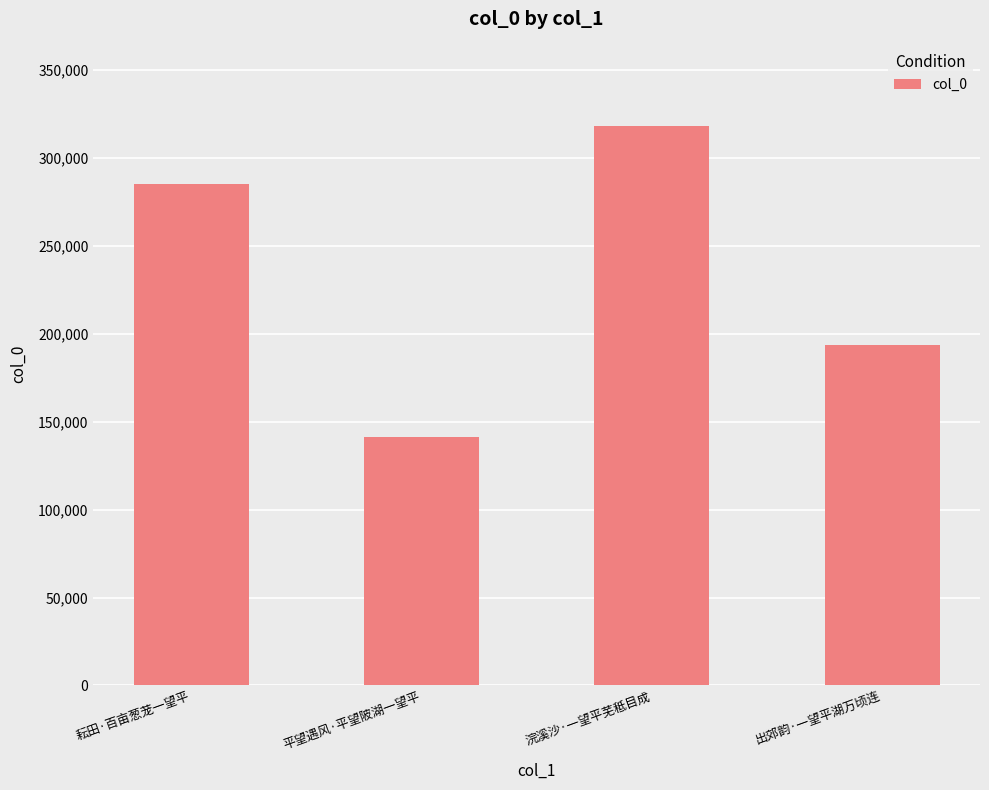

What is the label of the 1st bar from the right?

出郊韵·一望平湖万顷连